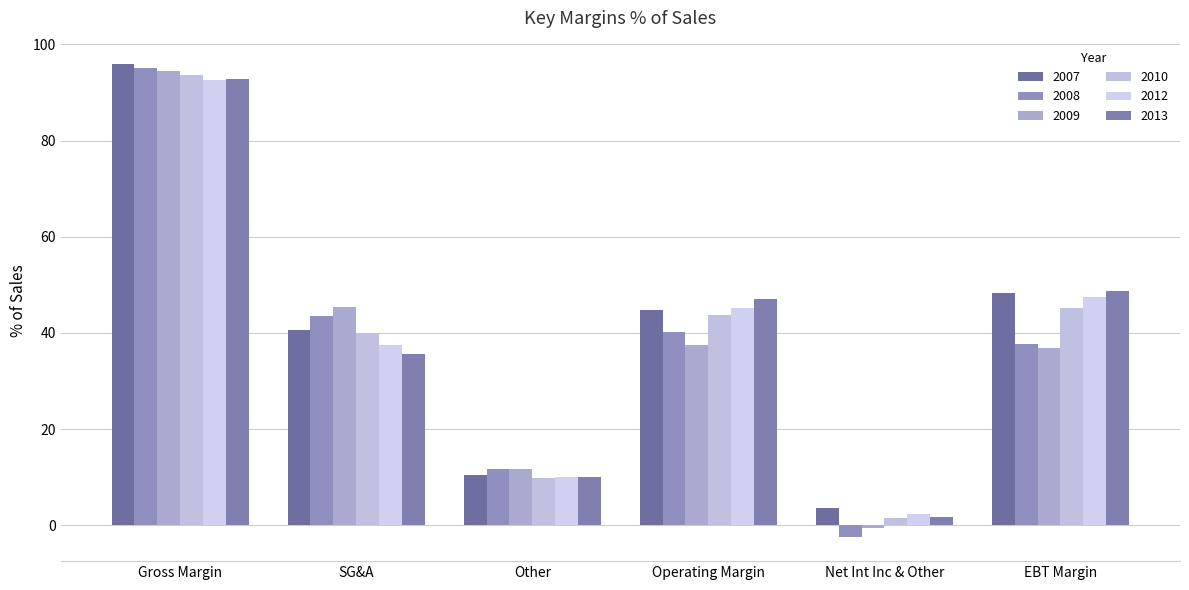

At which label does 2009 first exceed 37?

Gross Margin